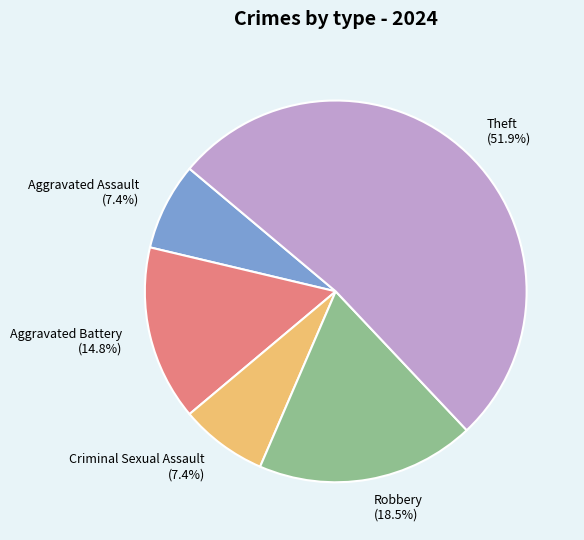

The Robbery slice represents 29% of the pie. True or false?

False